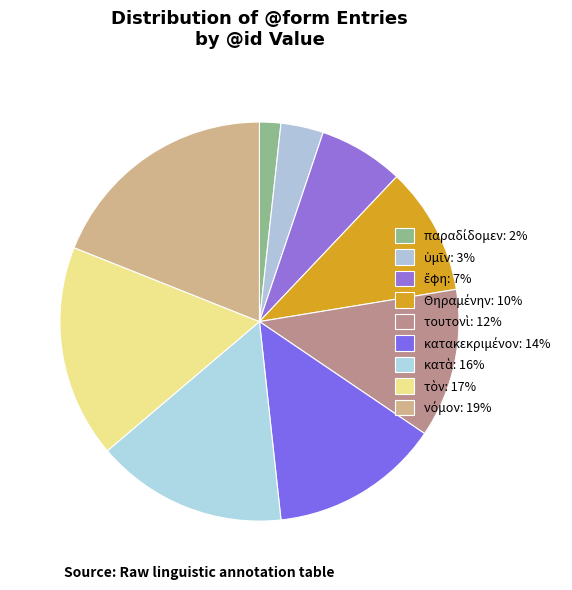

What is the largest slice in the pie chart?

νόμον